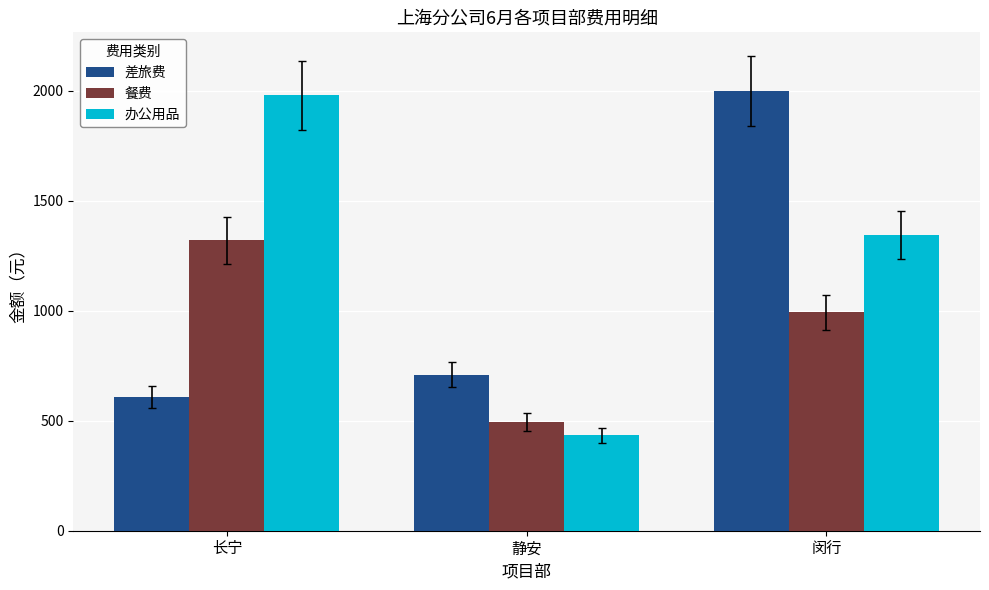

At which category does the chart reach its minimum across all series?

静安